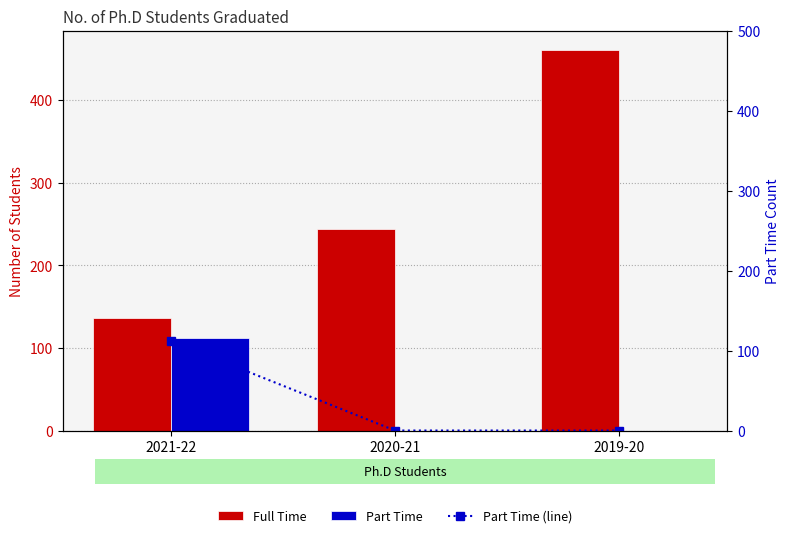

Which series has the largest total across all categories?

Full Time